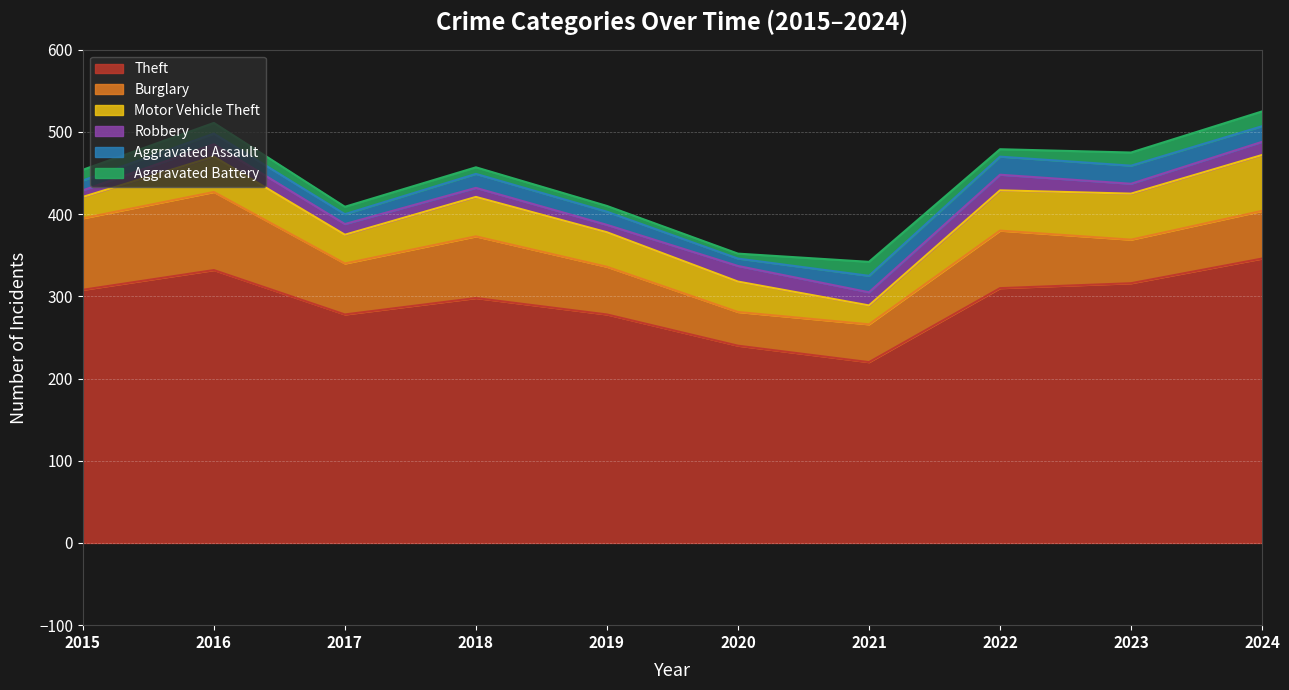

Between 2015 and 2018, which series saw the biggest shift?

Motor Vehicle Theft